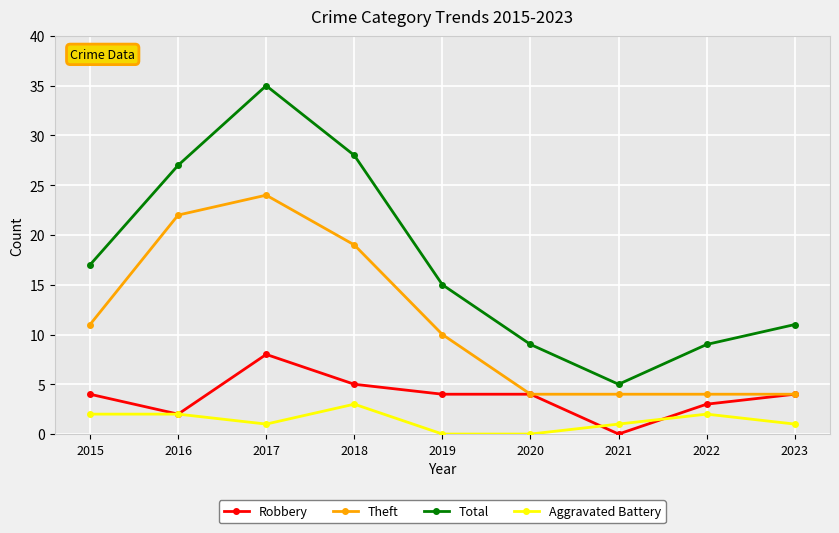

Which label corresponds to the largest value in the chart?

2017